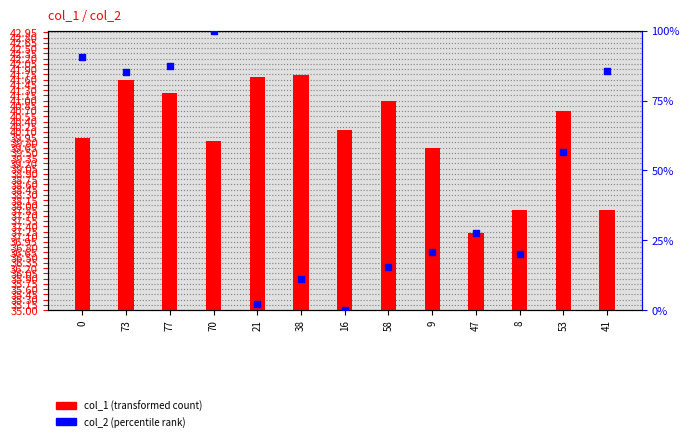

What is the change in value from 73 to 16?

-85.2